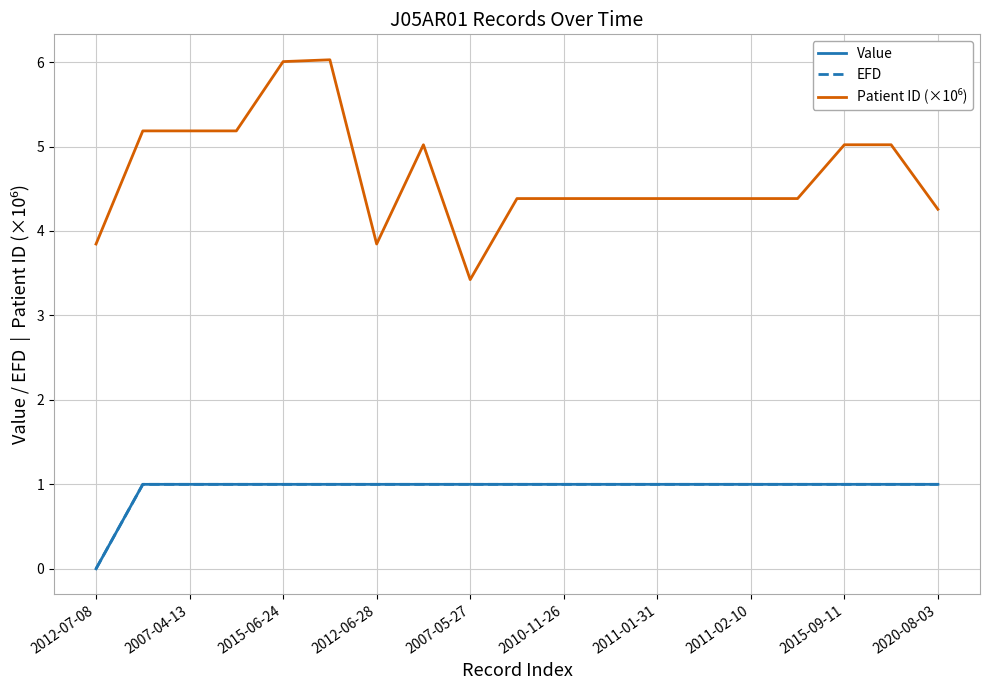

What is the maximum value for Value?

1.0